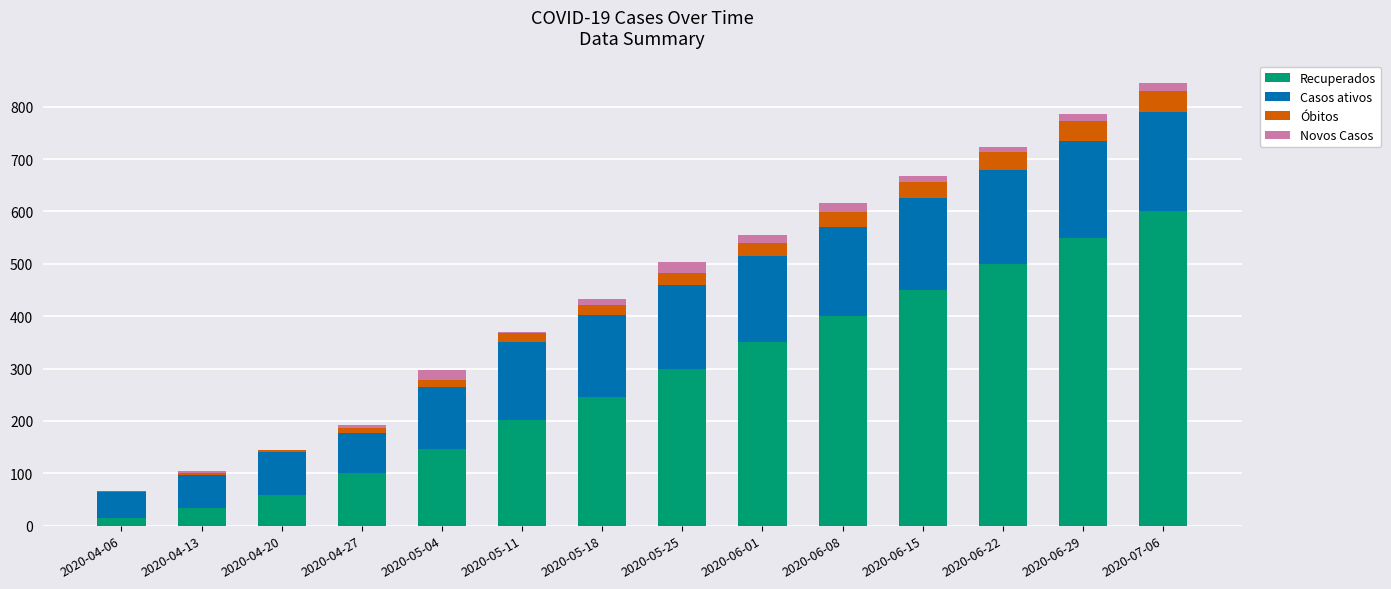

How many distinct data groups are displayed?

4